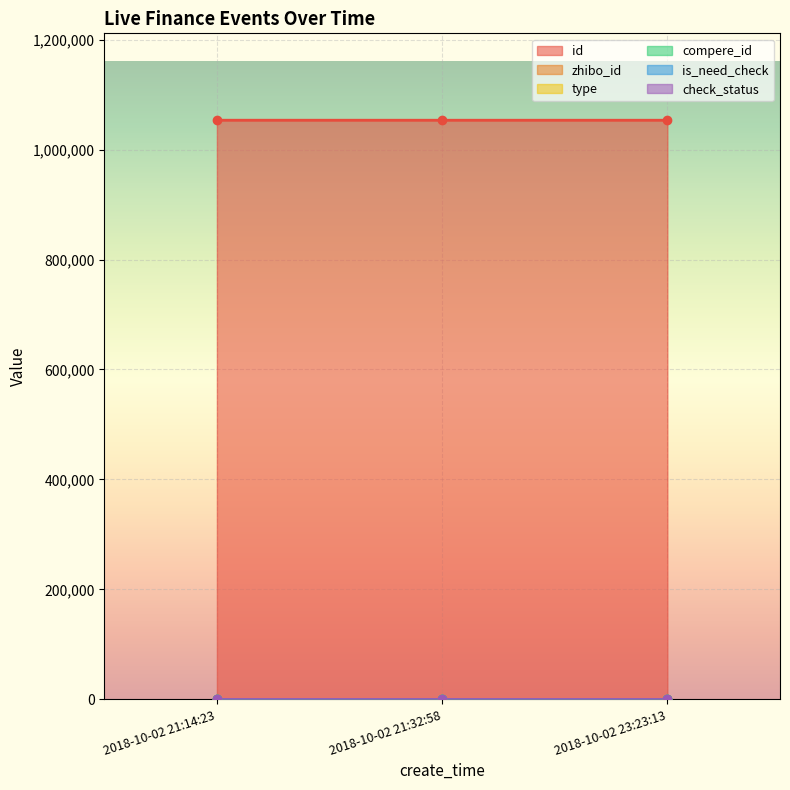

Where does the id series first go above 1053280?

2018-10-02 21:14:23